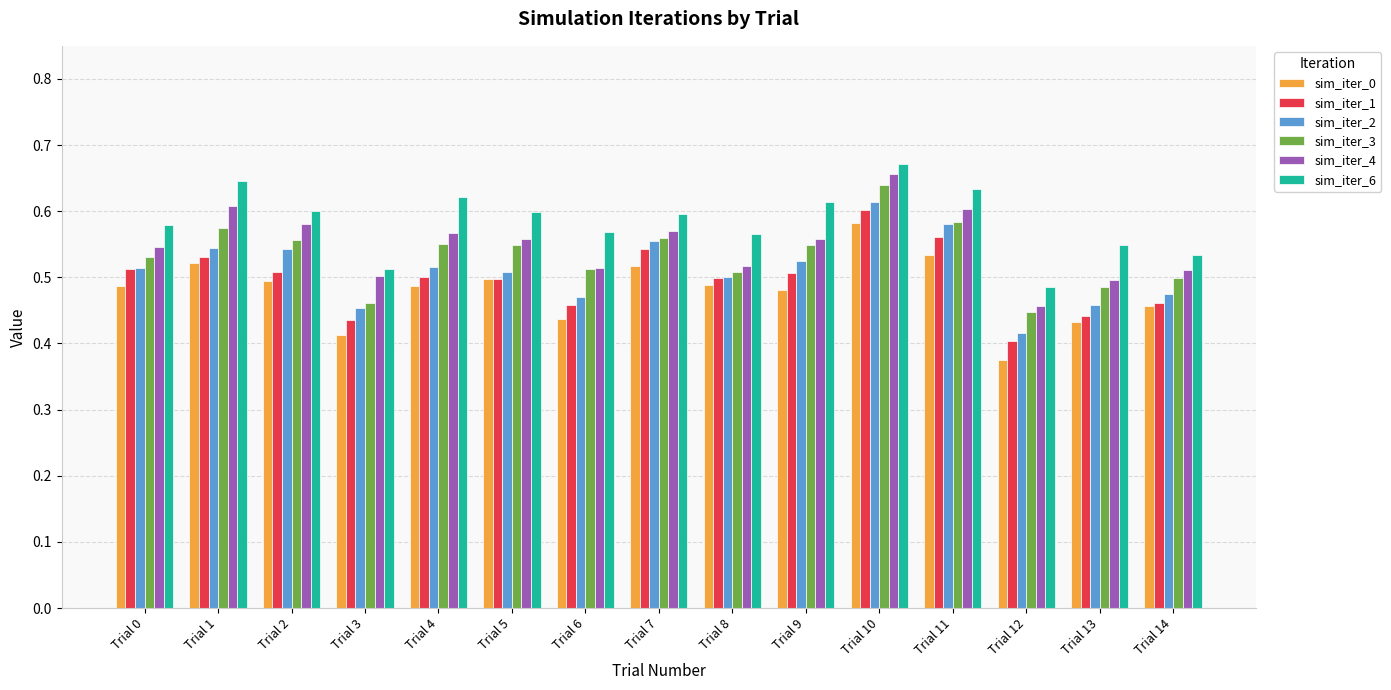

Which series has the largest total across all categories?

sim_iter_6